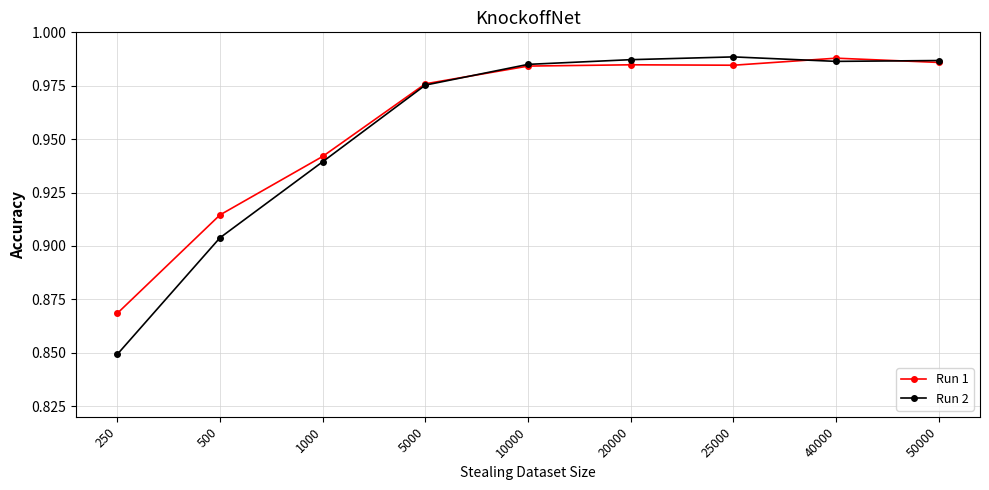

In Run 2, how many points are lower than both neighbors (excluding endpoints)?

1